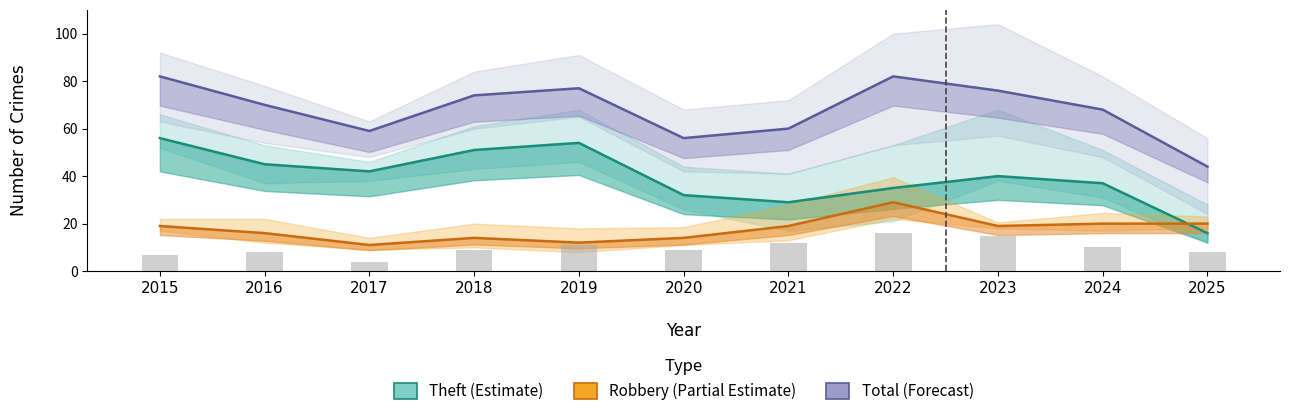

What is the total value across all series at 2017?

116